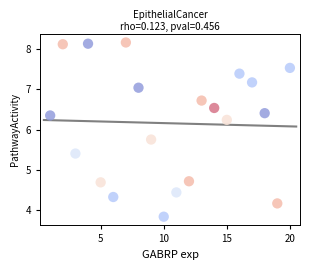

What is the range of Y values (max minus min)?

4.3